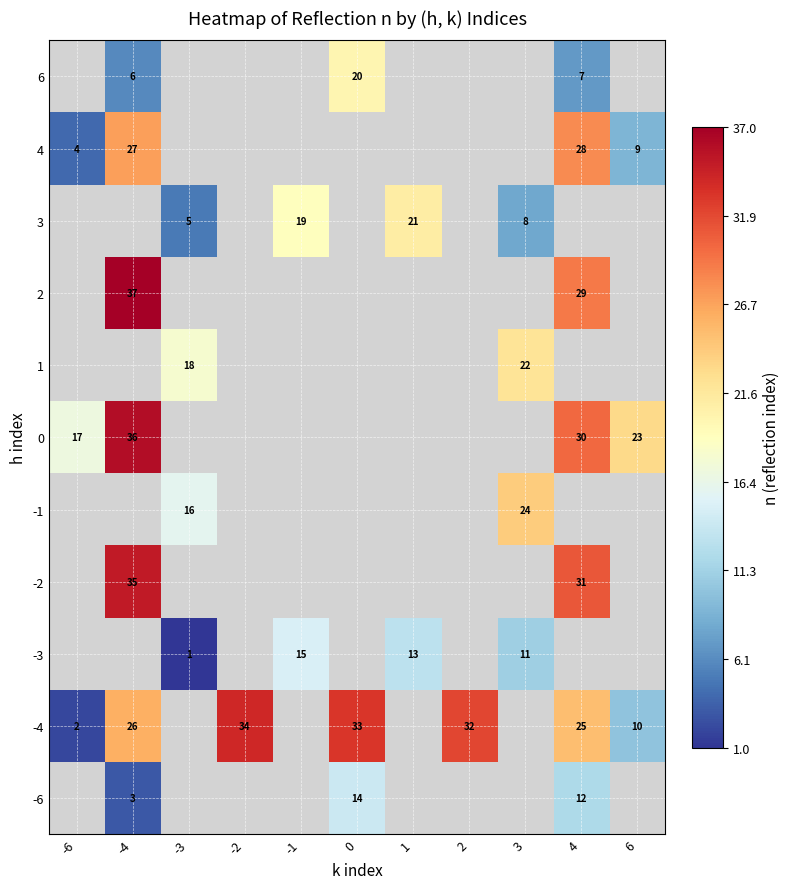

Which category has the highest value in the row_9 series?

4